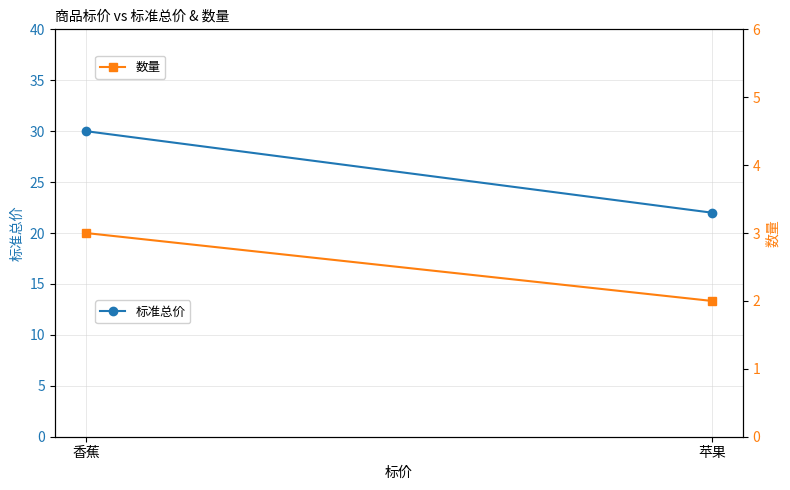

What are all the series names shown in the legend?

标准总价, 数量